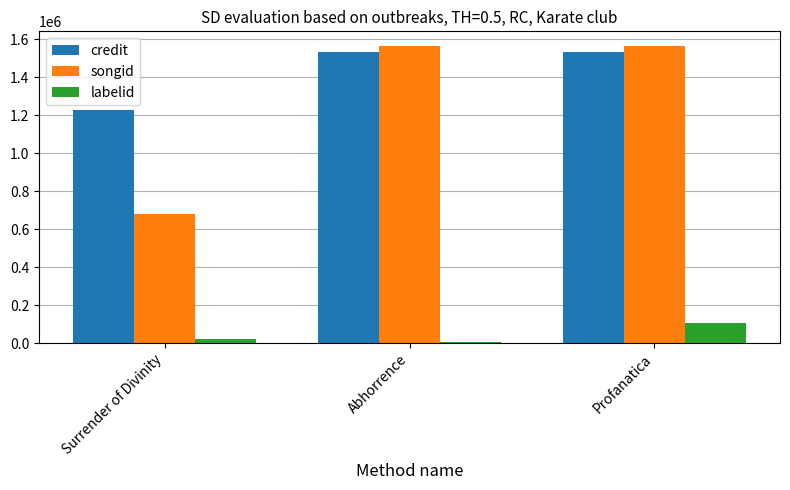

Which series changed the most between Surrender of Divinity and Profanatica?

songid